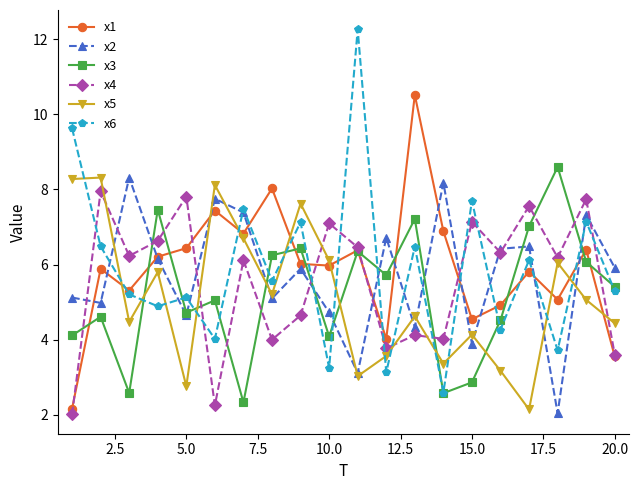

What is the lowest value of the x1 series?

2.2